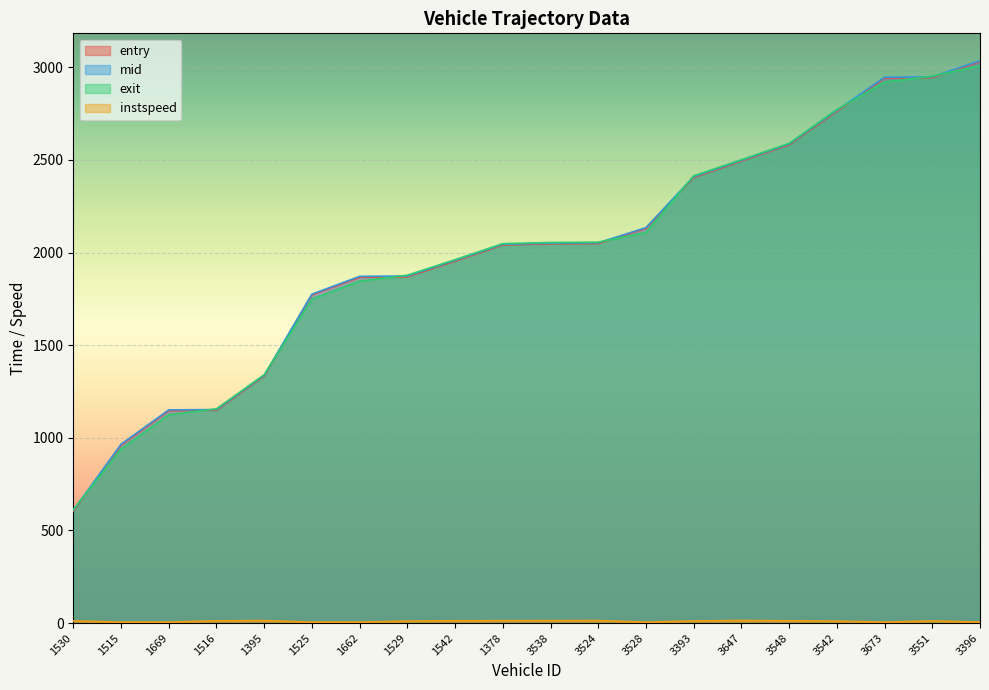

How many categories are shown in the chart?

20